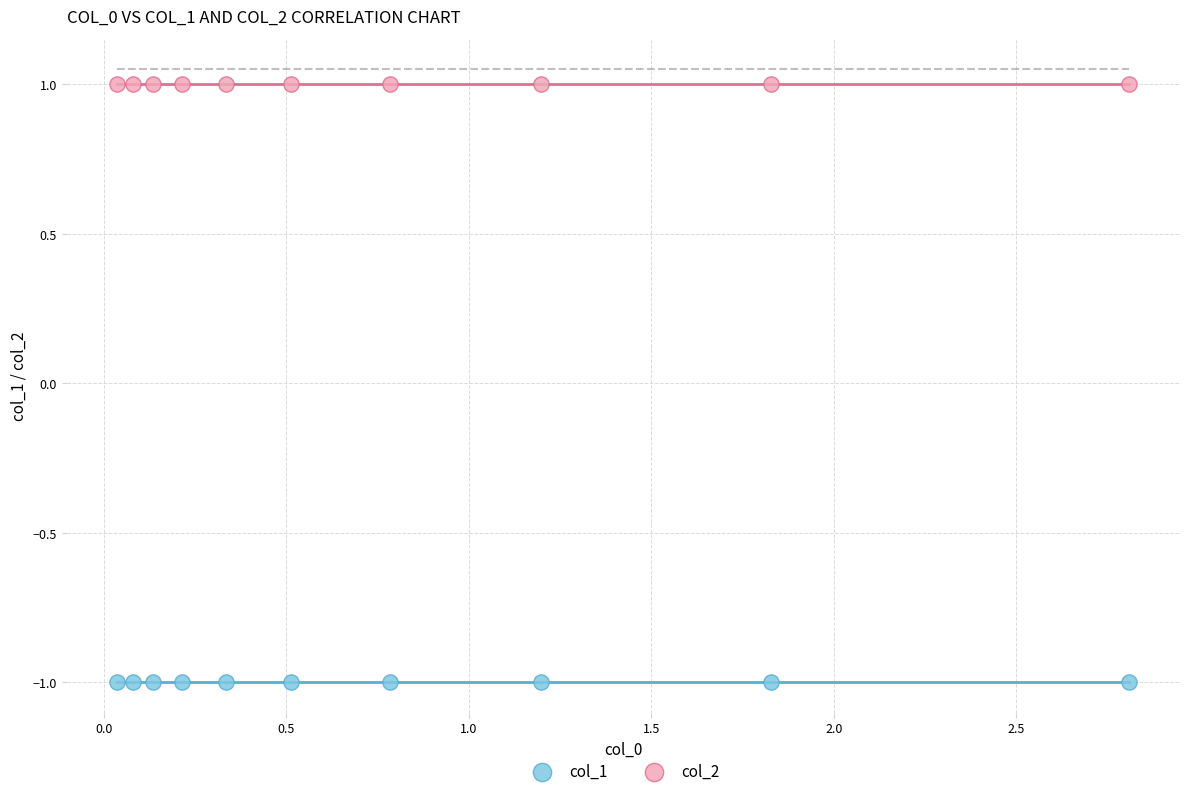

Which series contains the highest Y value?

col_2